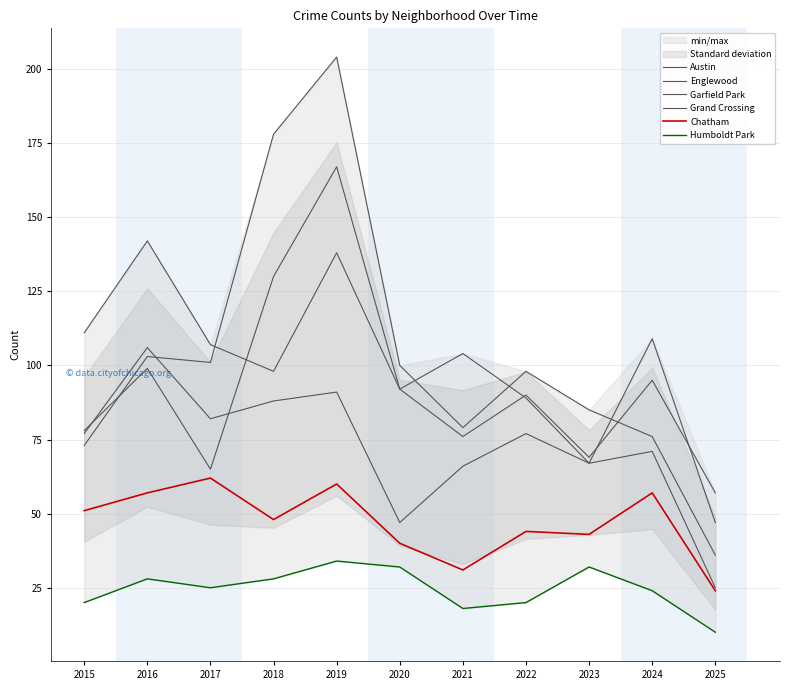

List the labels in order of Garfield Park value, smallest first.

2025, 2015, 2024, 2021, 2023, 2022, 2020, 2017, 2016, 2018, 2019